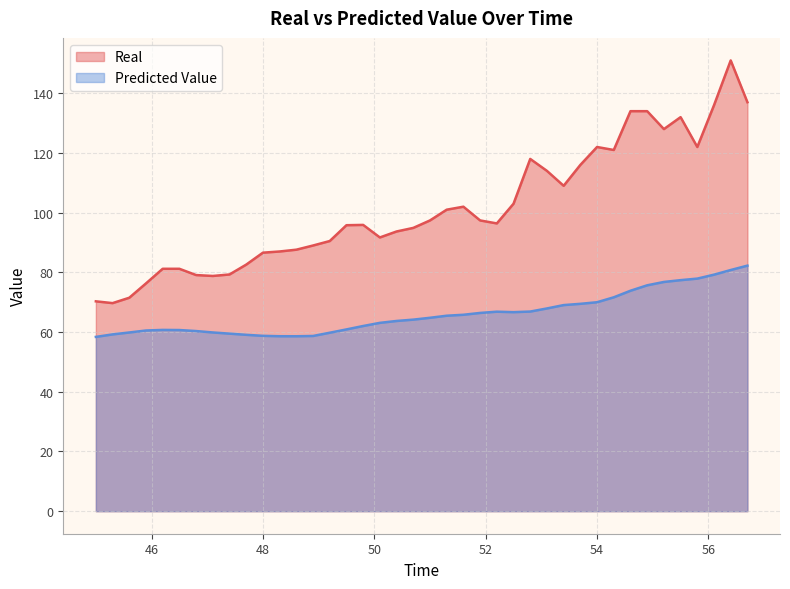

True or false: Real has more than 1 interior local peaks.

True